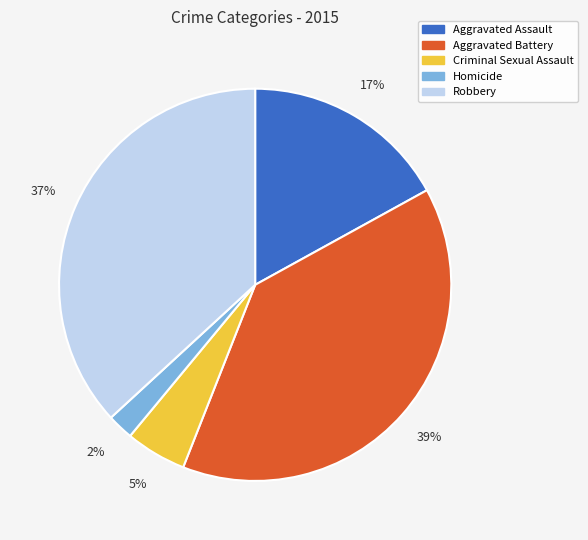

To the nearest percent, what percentage of the pie is Robbery?

37%